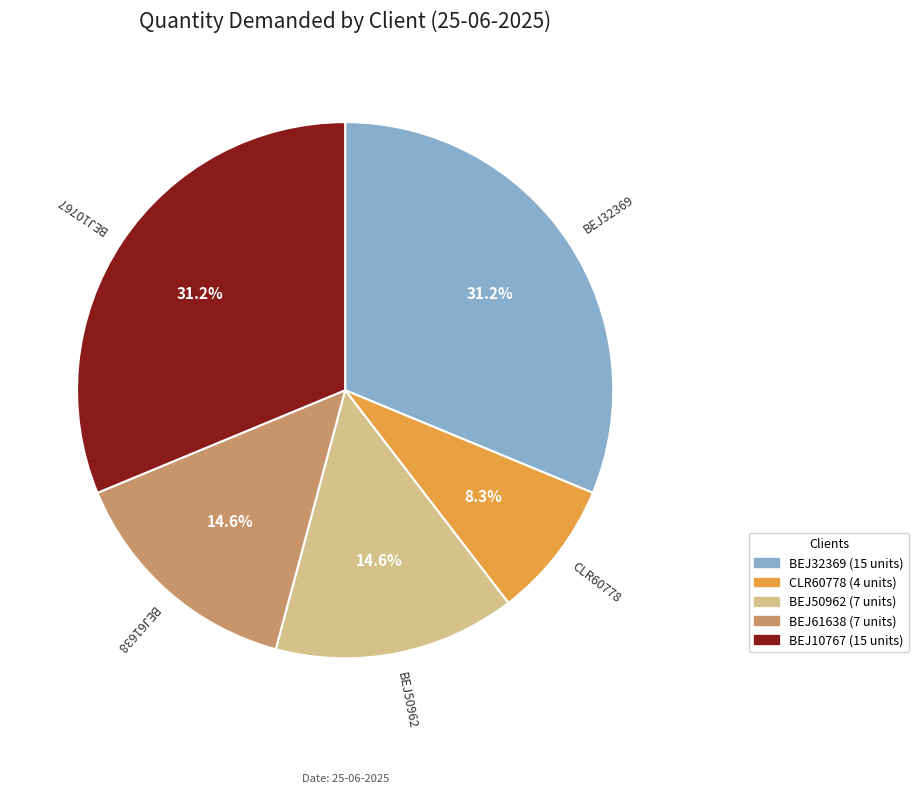

How many segments does this pie chart have?

5